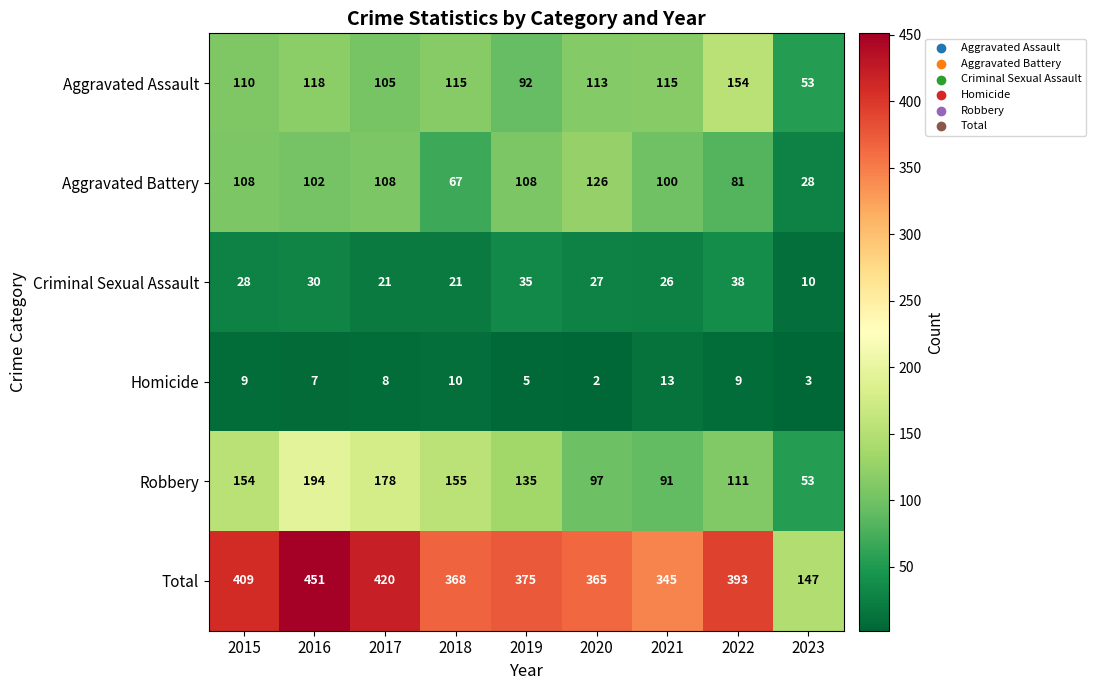

What is the difference between the highest and lowest values at 2017?

412